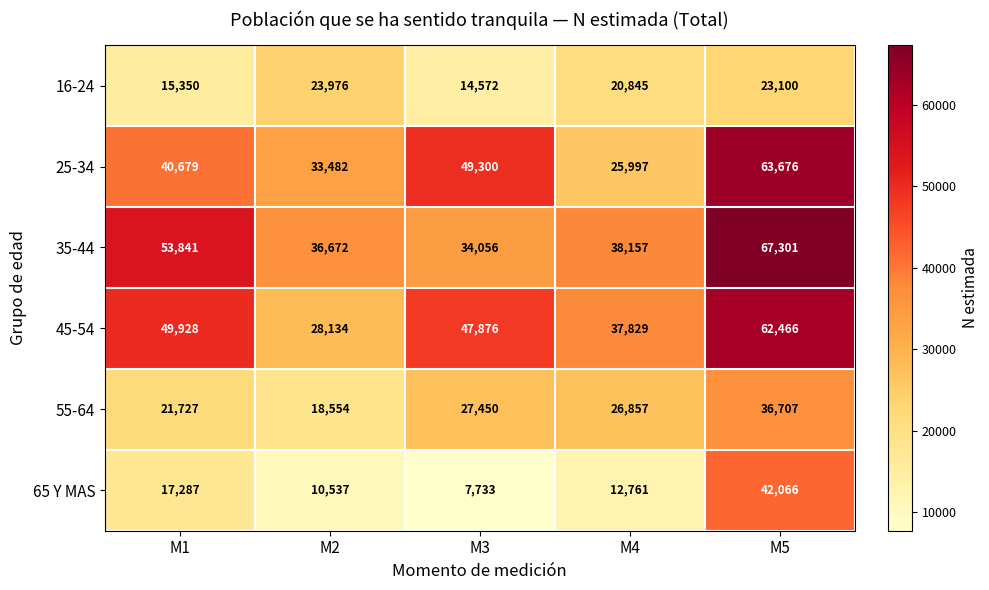

Which series has the largest range (max minus min)?

25-34